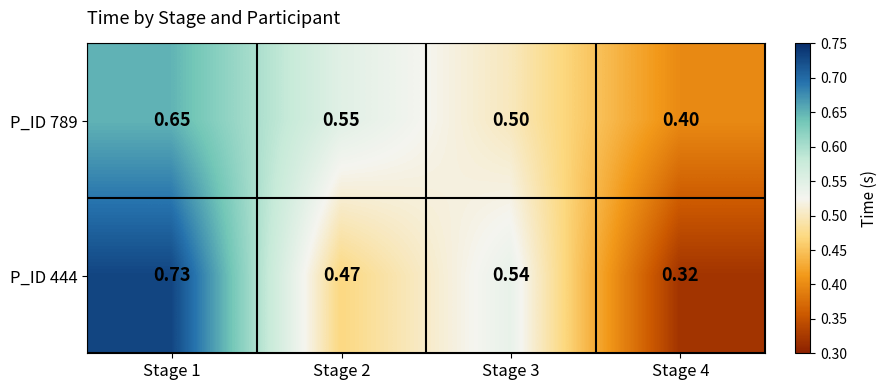

Reading left to right, what are all the values shown in this chart?

P_ID 789: Stage 1=0.7	Stage 2=0.6	Stage 3=0.5	Stage 4=0.4
P_ID 444: Stage 1=0.7	Stage 2=0.5	Stage 3=0.5	Stage 4=0.3